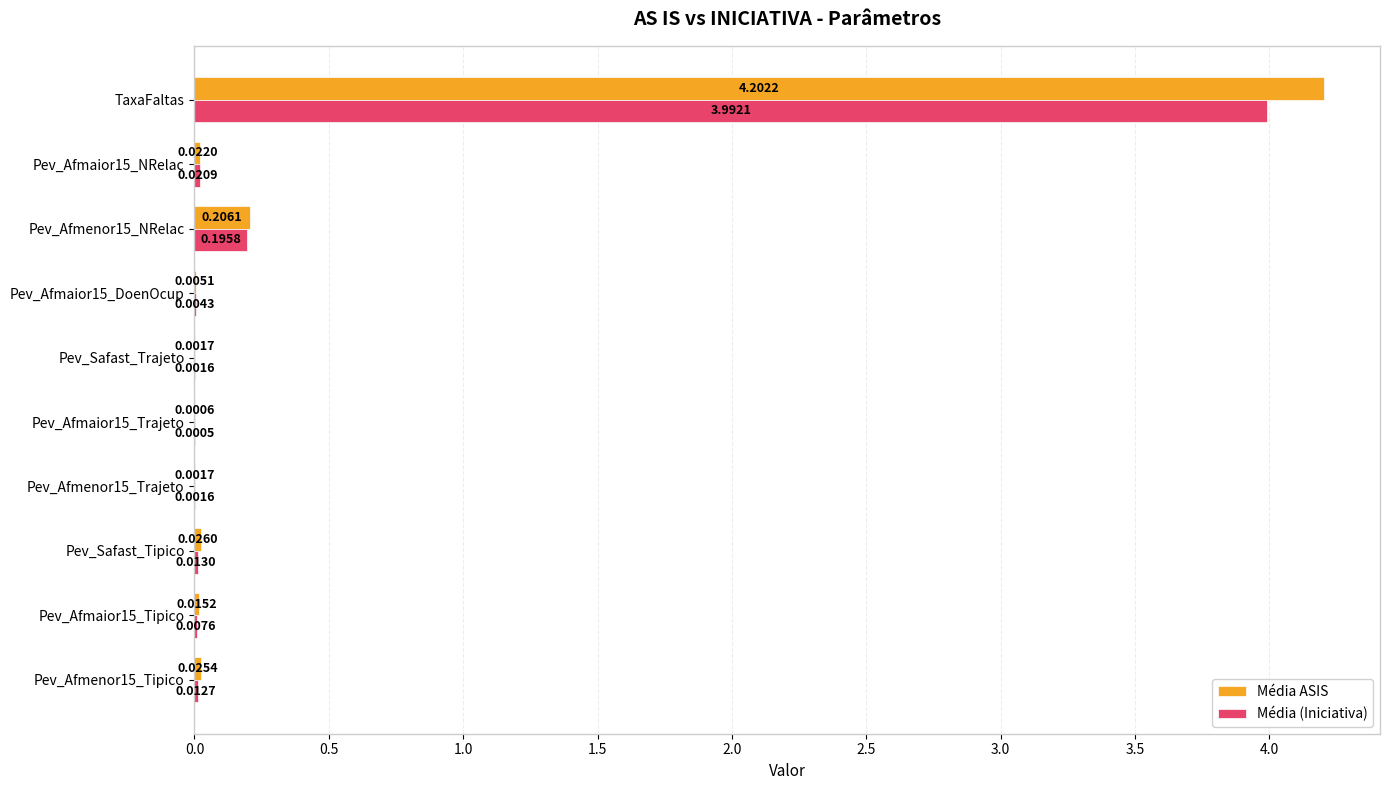

Between Pev_Afmenor15_Tipico and TaxaFaltas, which series saw the biggest shift?

Média ASIS